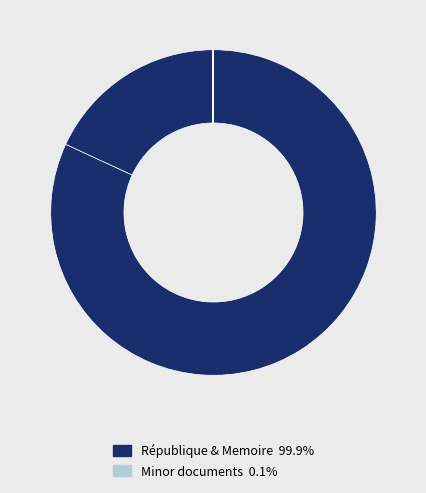

How many slices are in this pie chart?

6